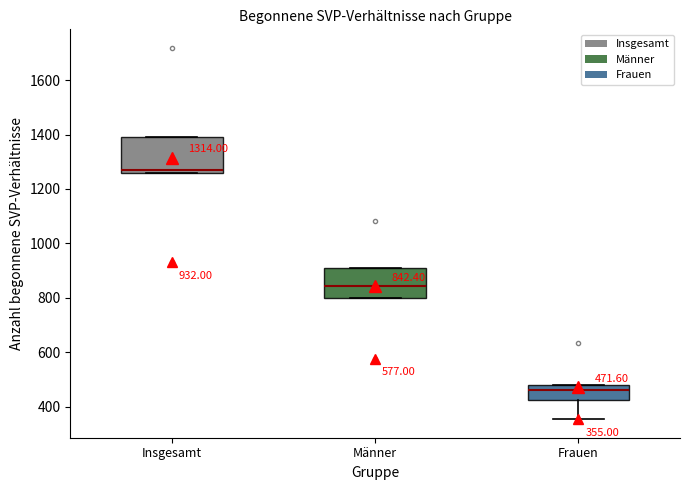

Which box has the highest median line?

Insgesamt